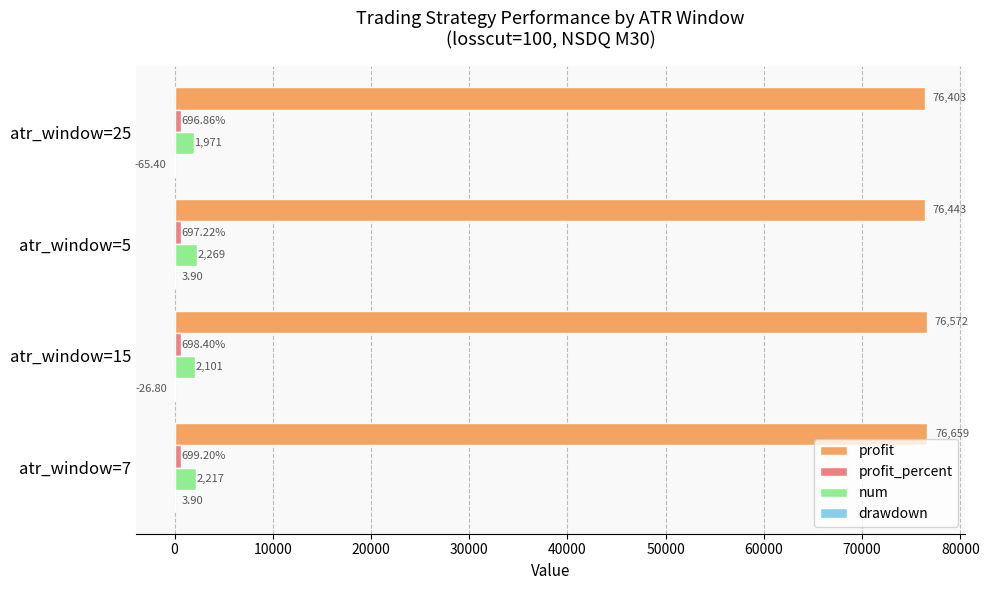

Is the value of profit at atr_window=7 greater than the value of num at atr_window=5?

Yes